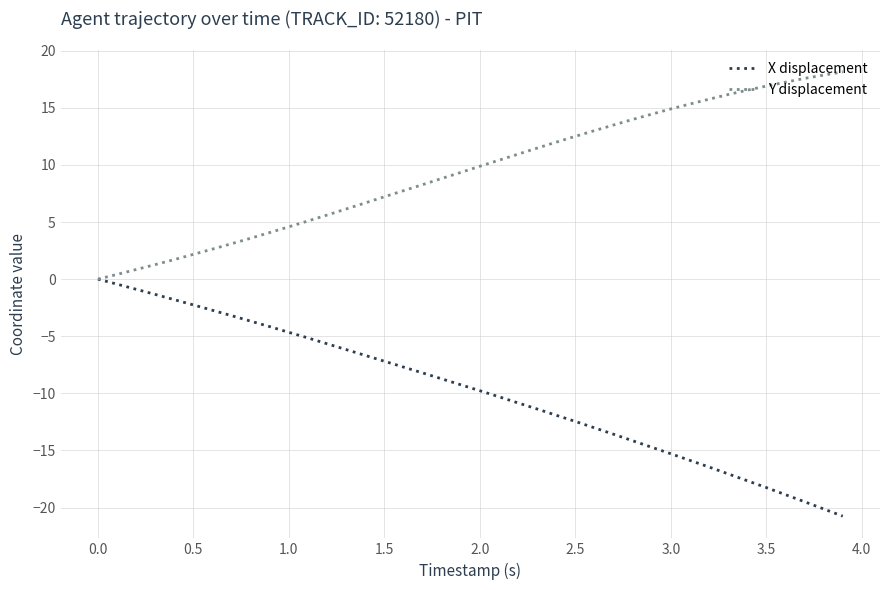

What is the greatest value displayed?

18.1